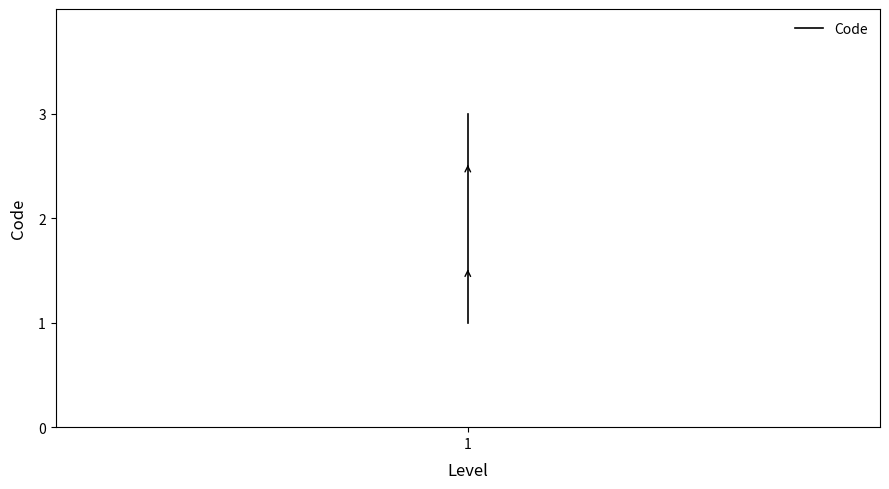

At which label is the value closest to 2?

1